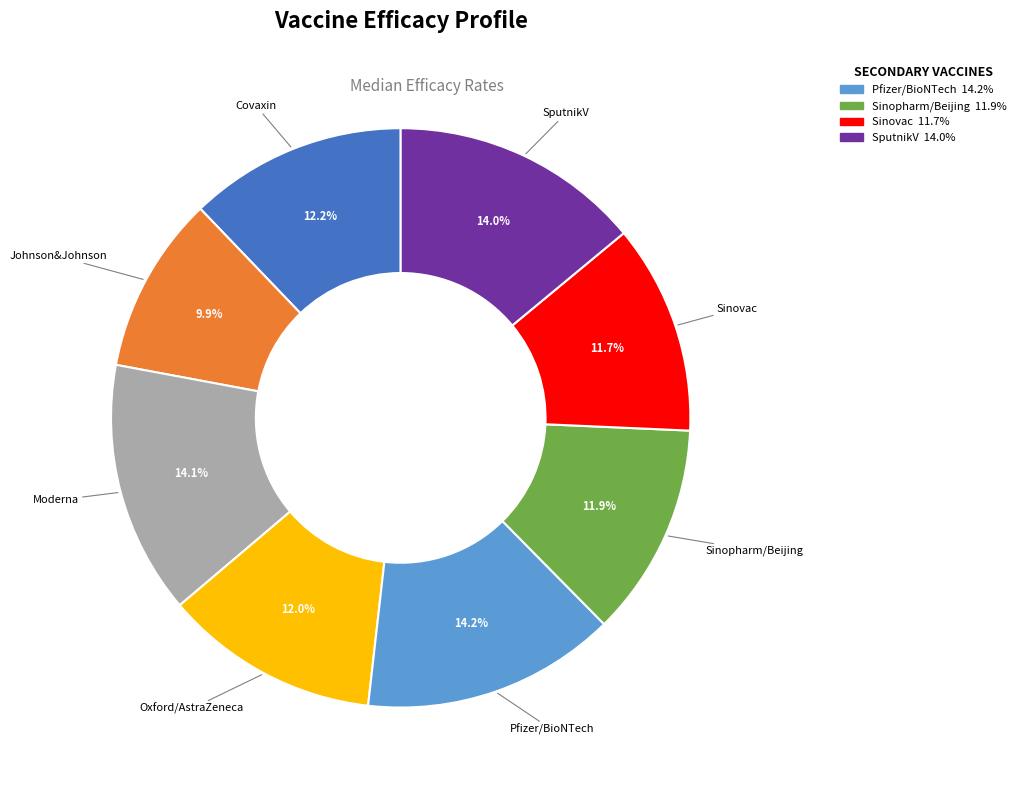

Does any single category account for the majority?

No